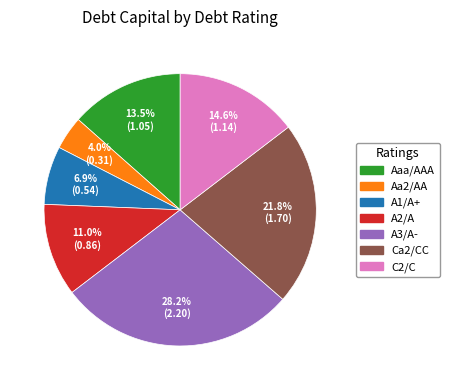

Is there a majority slice in this chart?

No